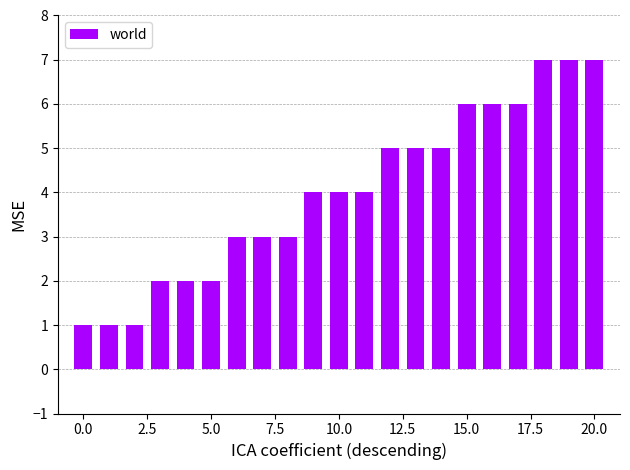

Are the bars horizontal?

No